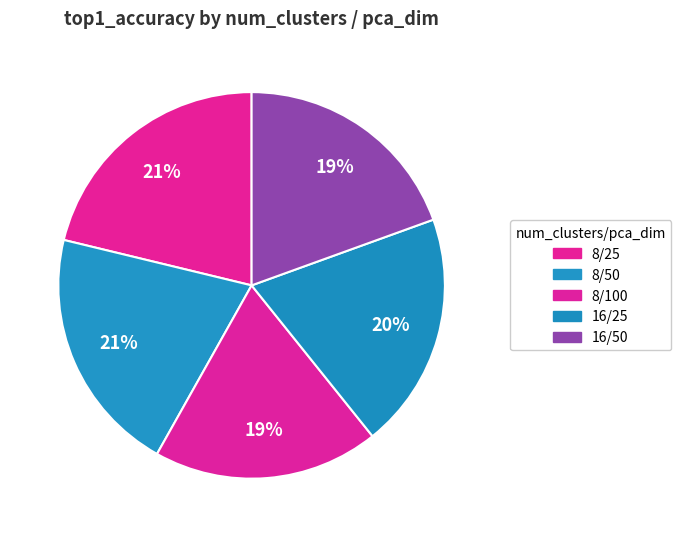

How many segments does this pie chart have?

5